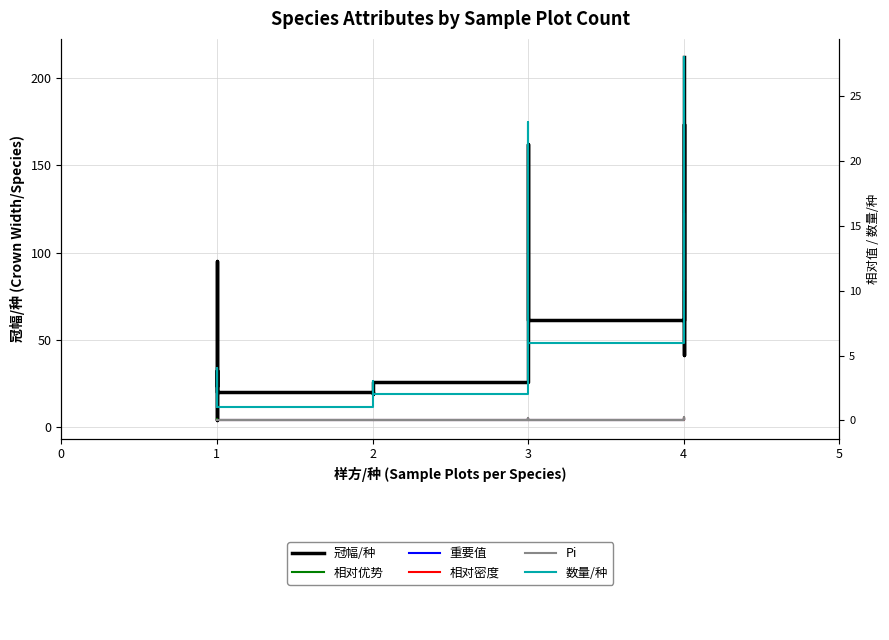

Does the chart display data point markers on the line(s)?

No